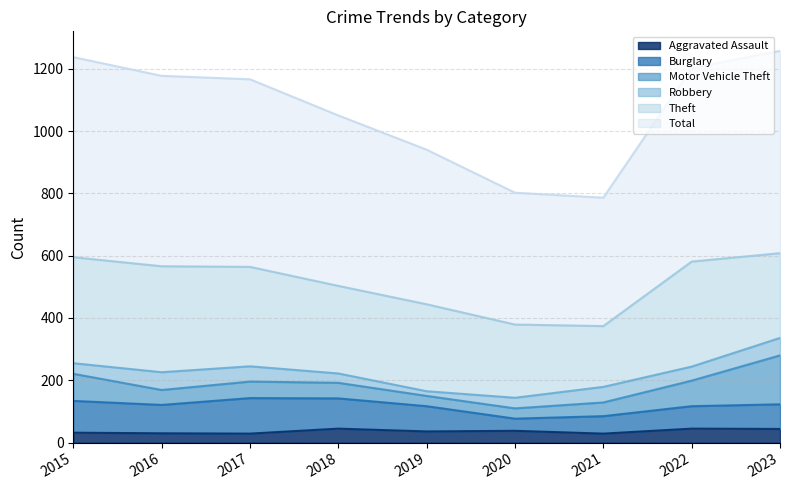

True or false: Burglary and Theft intersect in this chart.

False